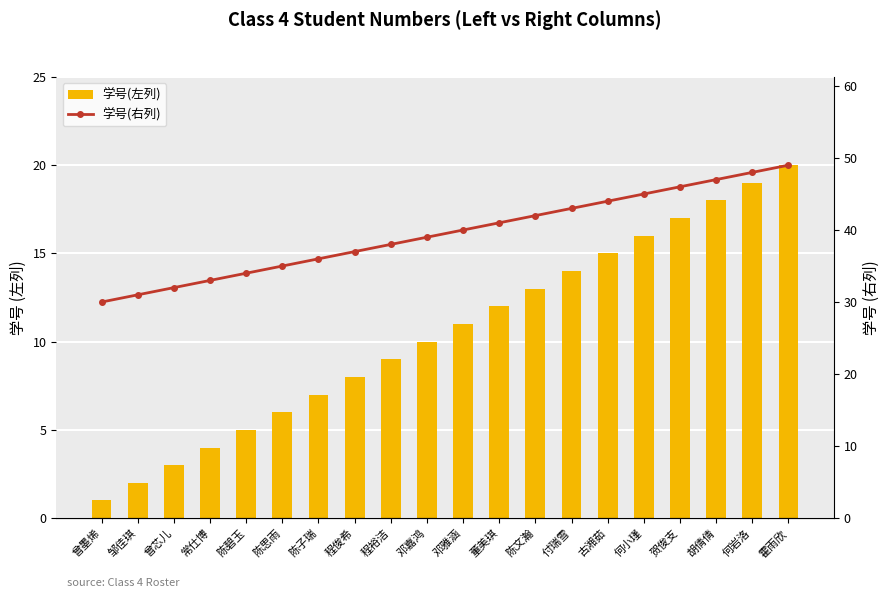

Reading left to right, transcribe all the data shown in this chart.

学号(左列): 1	2	3	4	5	6	7	8	9	10	11	12	13	14	15	16	17	18	19	20
学号(右列): 30	31	32	33	34	35	36	37	38	39	40	41	42	43	44	45	46	47	48	49